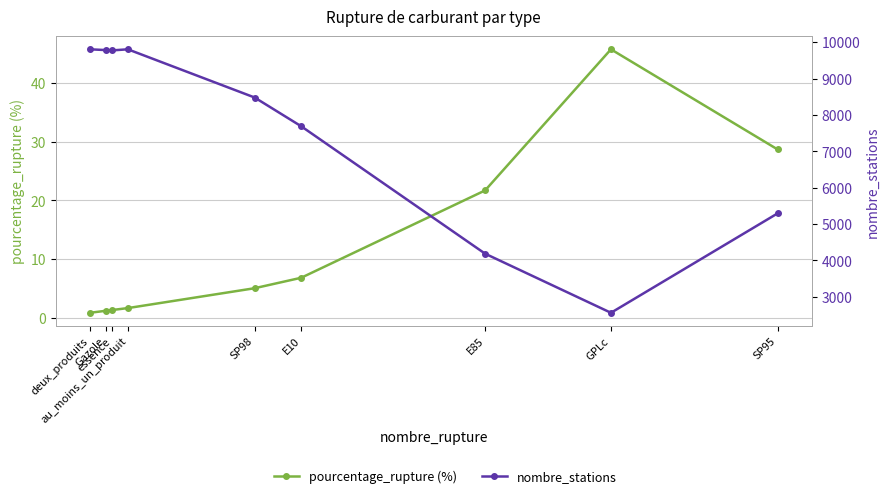

What is the value of the pourcentage_rupture (%) point at the 1st from the left?

0.9